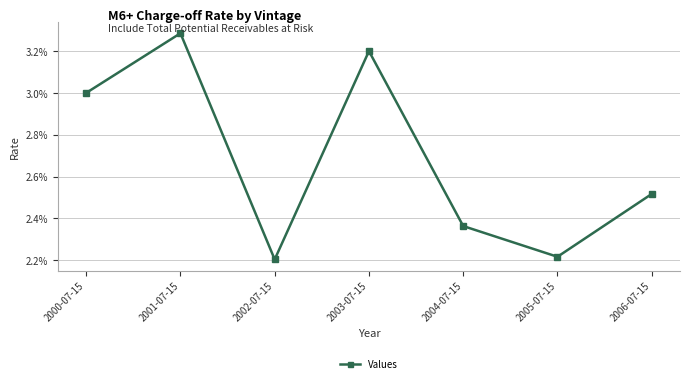

List the labels in order of value, smallest first.

2002-07-15, 2005-07-15, 2004-07-15, 2006-07-15, 2000-07-15, 2003-07-15, 2001-07-15